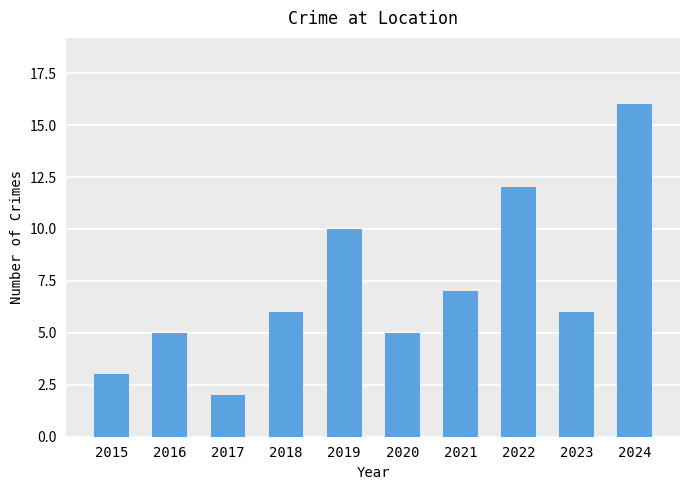

Between 2024 and 2016, which is larger?

2024